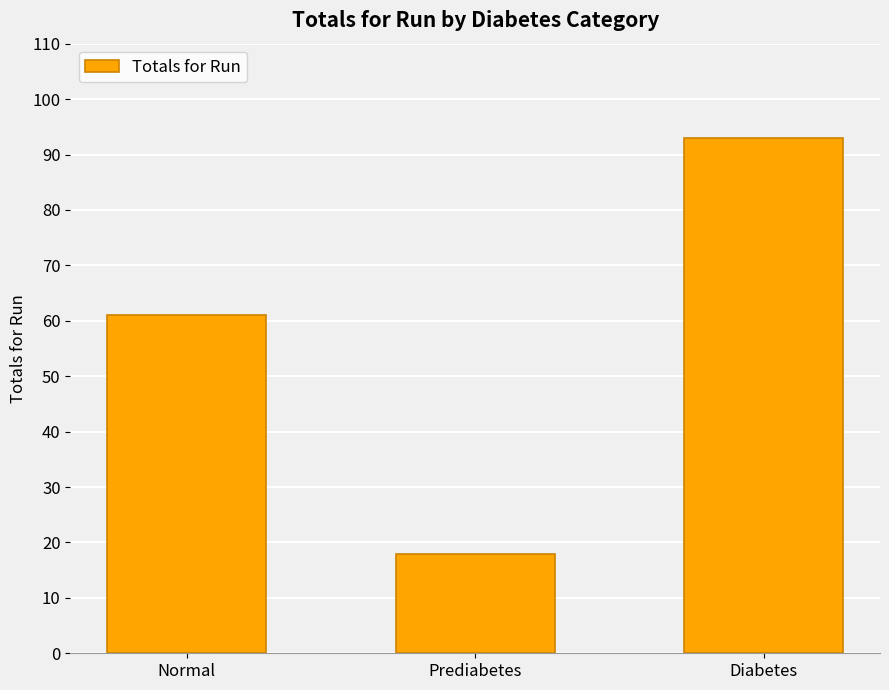

What is the difference between the maximum and minimum values?

75